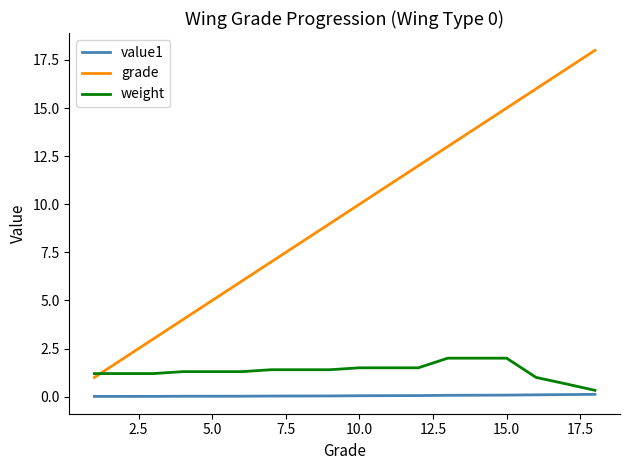

What is the maximum value for weight?

2.0